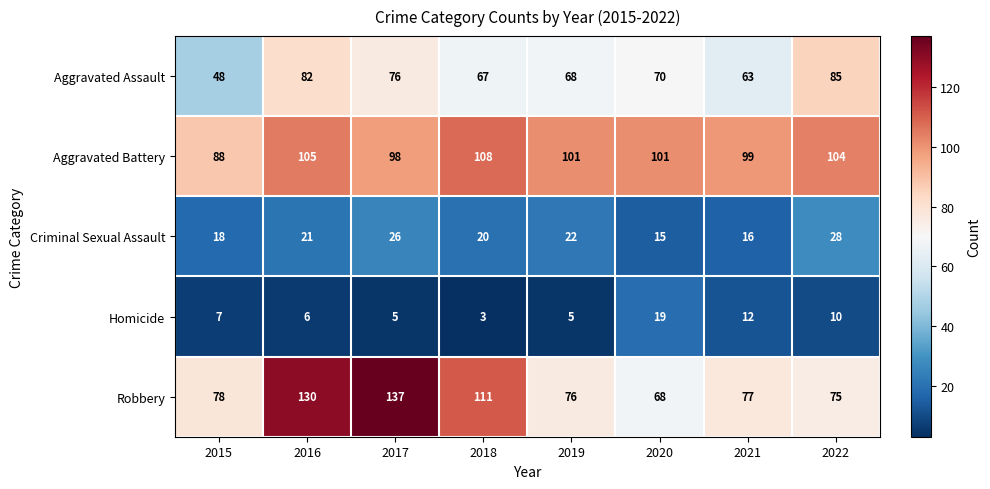

Between 2016 and 2018, which series saw the biggest shift?

Robbery